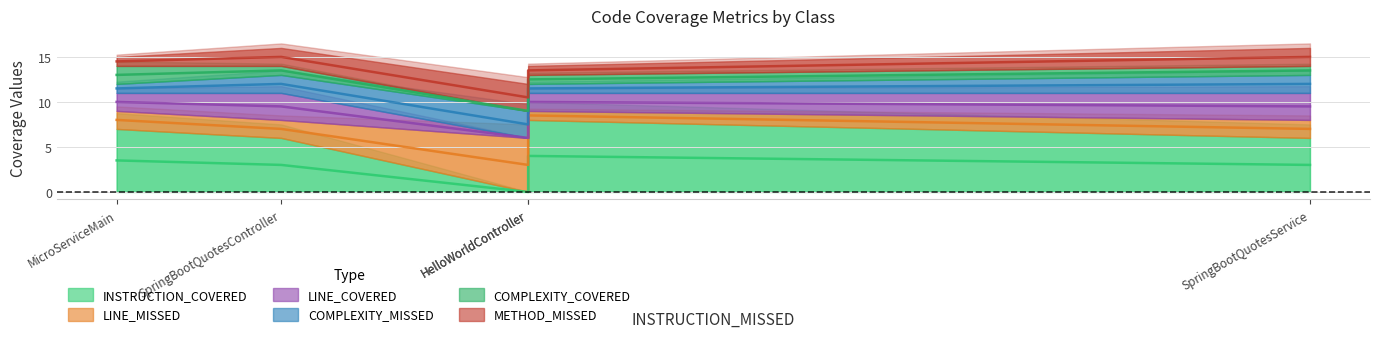

At which category does COMPLEXITY_COVERED reach its first local valley?

HelloWorld